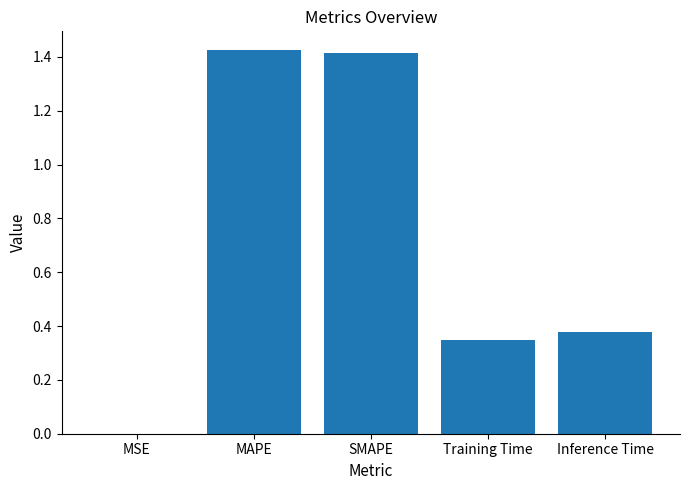

Which has a higher value, Training Time or SMAPE?

SMAPE